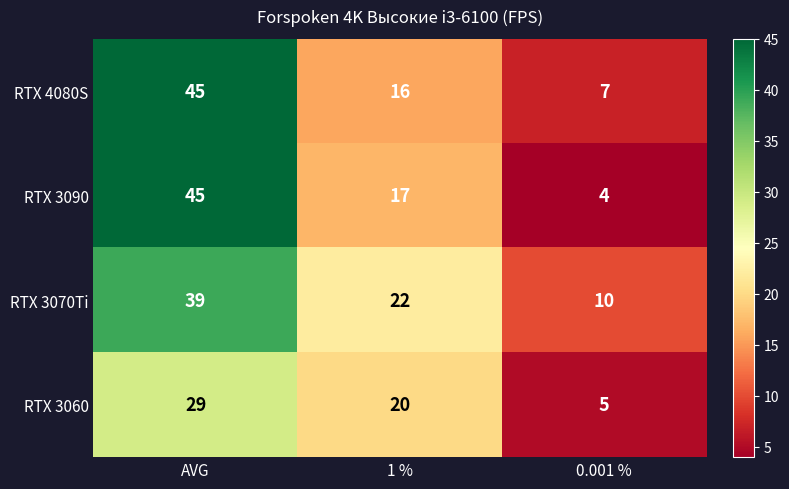

What is the maximum value shown in the chart?

45